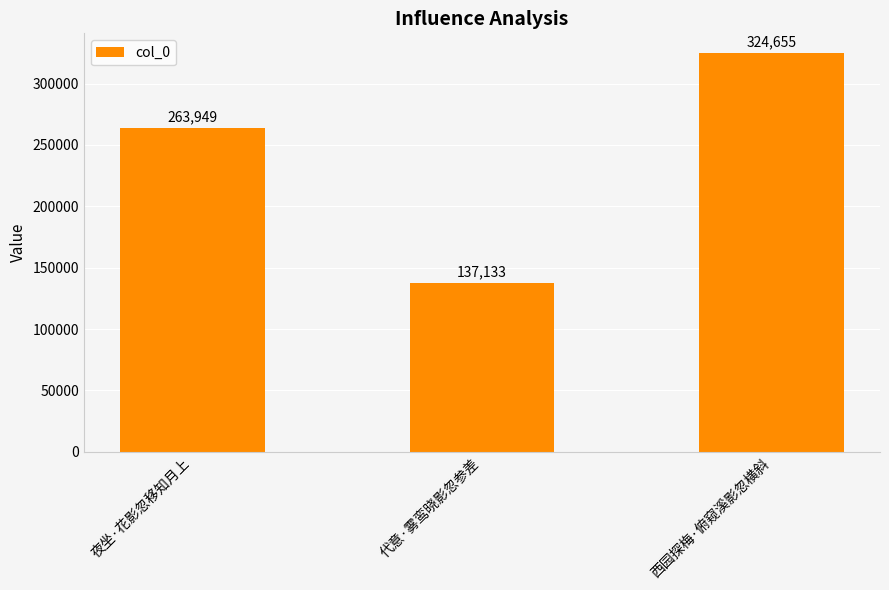

What is the greatest value displayed?

324655